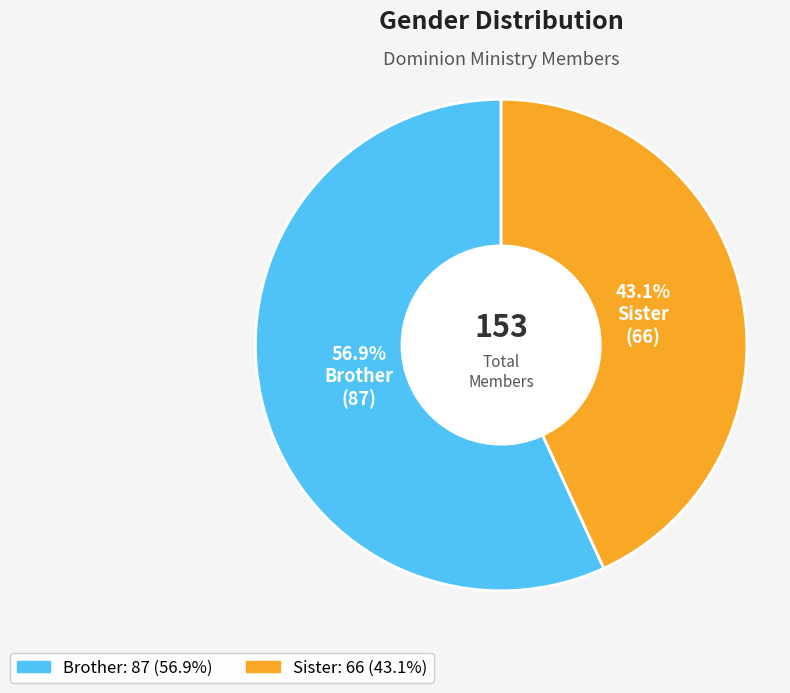

Approximately how many times larger is the value at Sister compared to Brother?

0.8